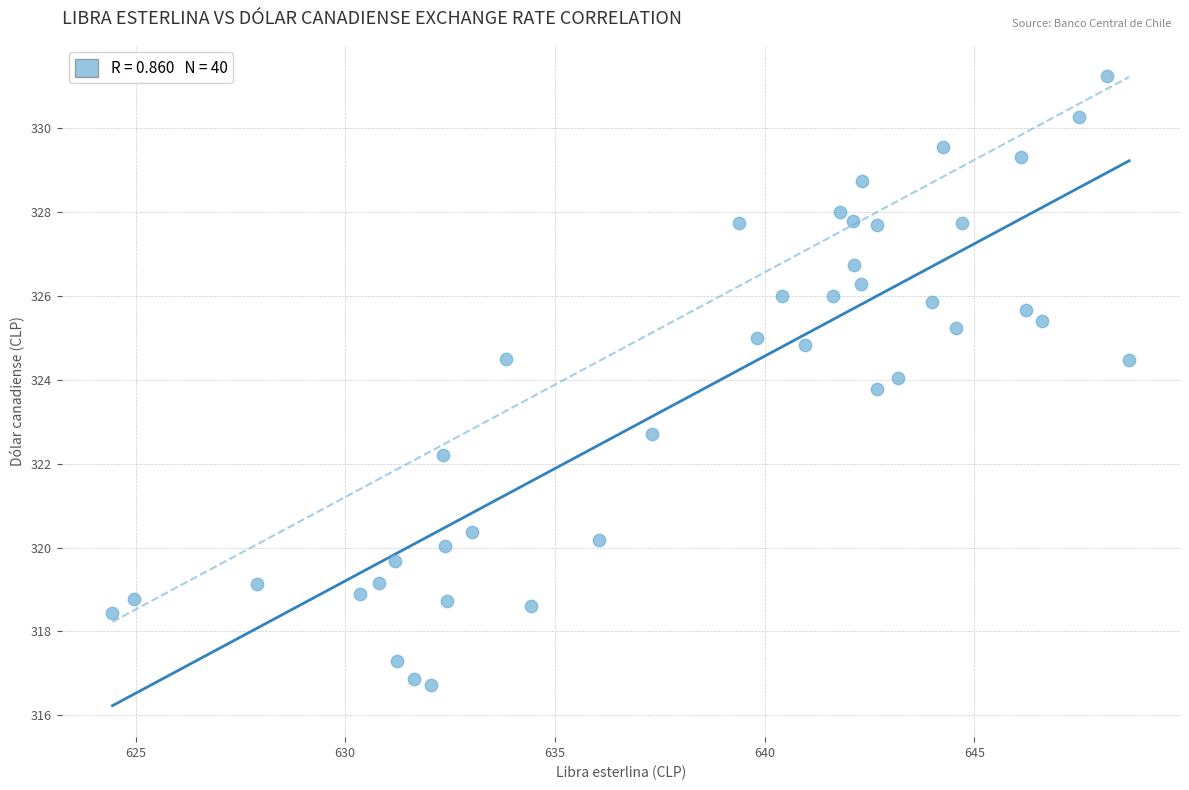

What is the range of X values (max minus min)?

24.2